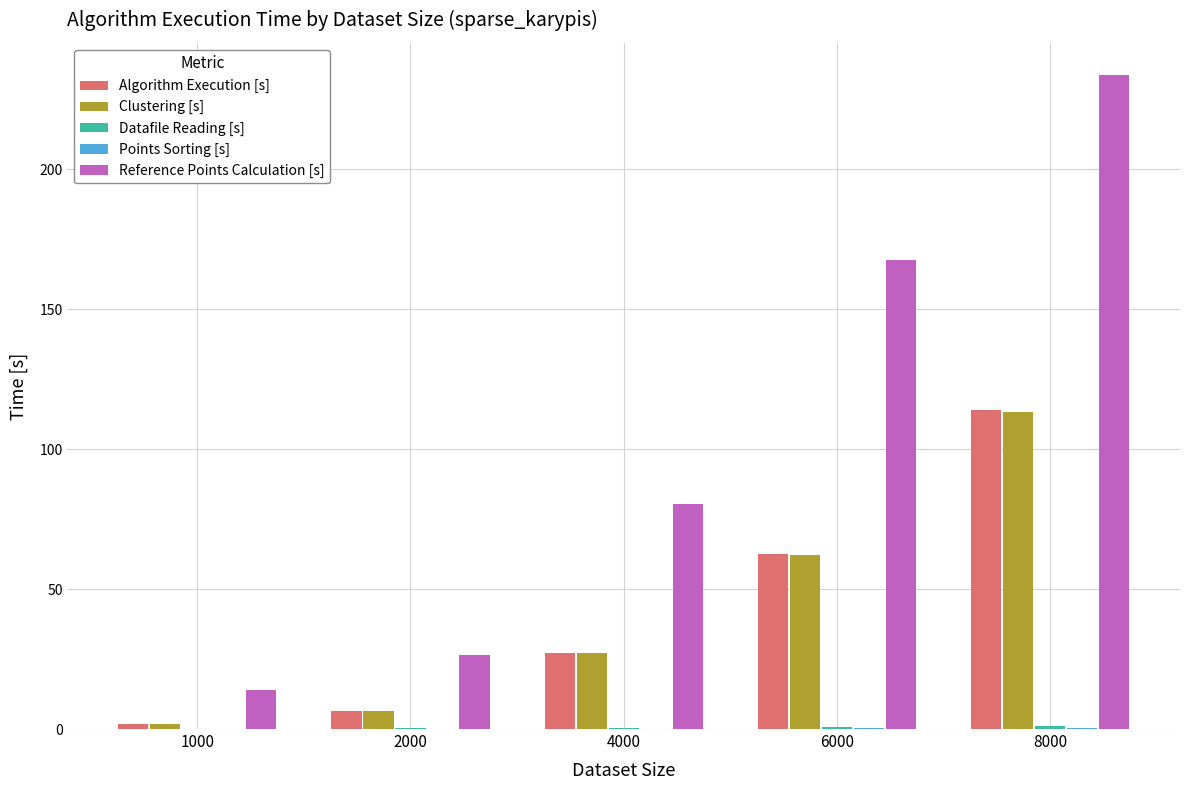

Count the number of categories in the chart.

5